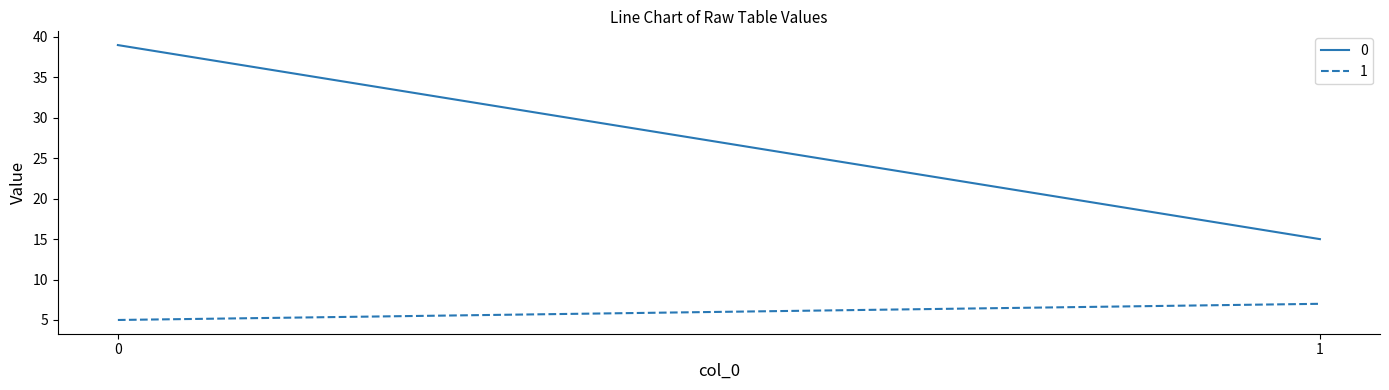

Reading left to right, what are all the values shown in this chart?

0: 0=39	1=15
1: 0=5	1=7